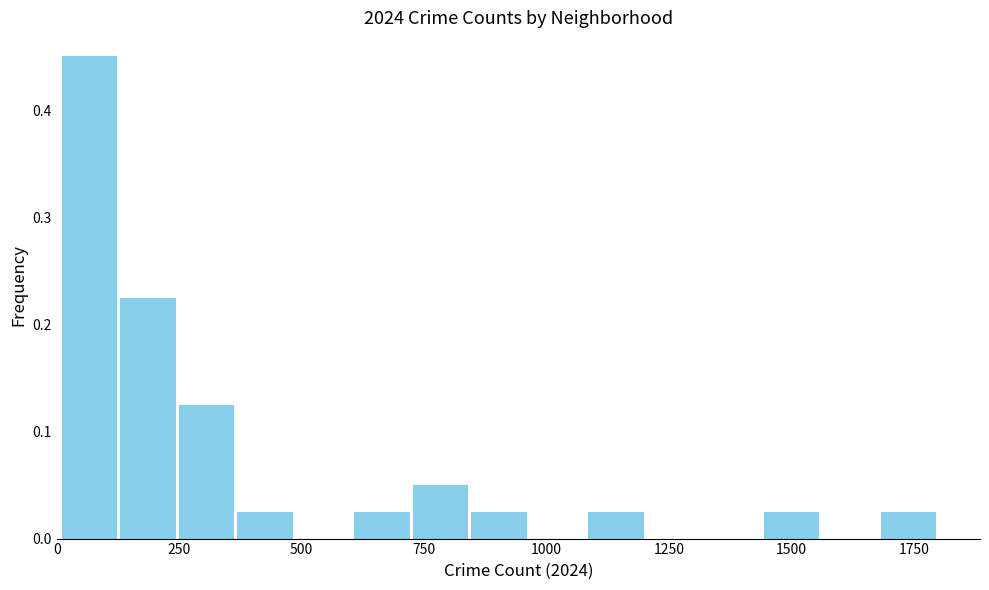

Read against the x-axis, roughly where is the centre of the tallest bar?

50